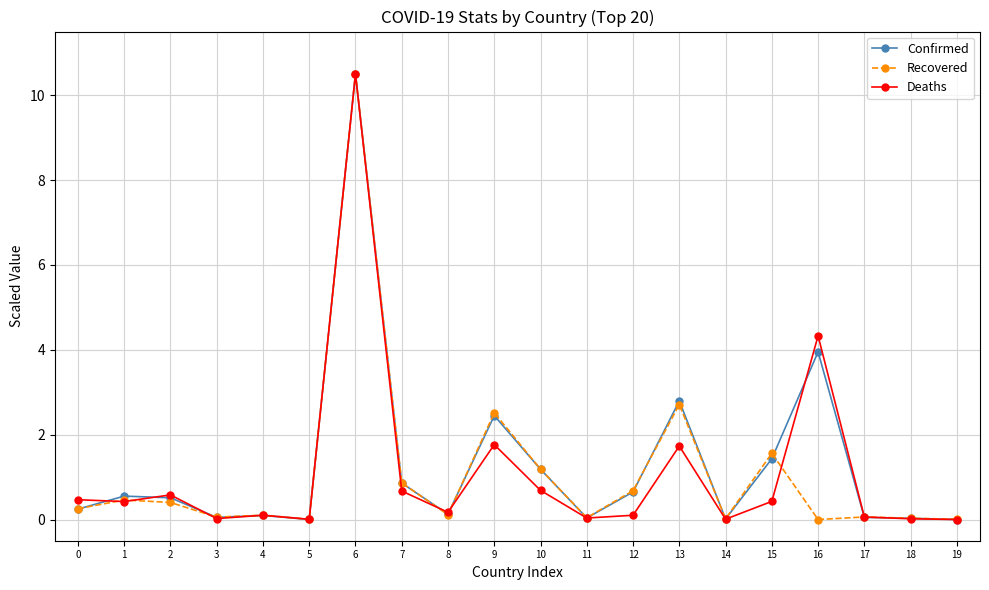

The Deaths series shows 1.7 at 13. True or false?

True